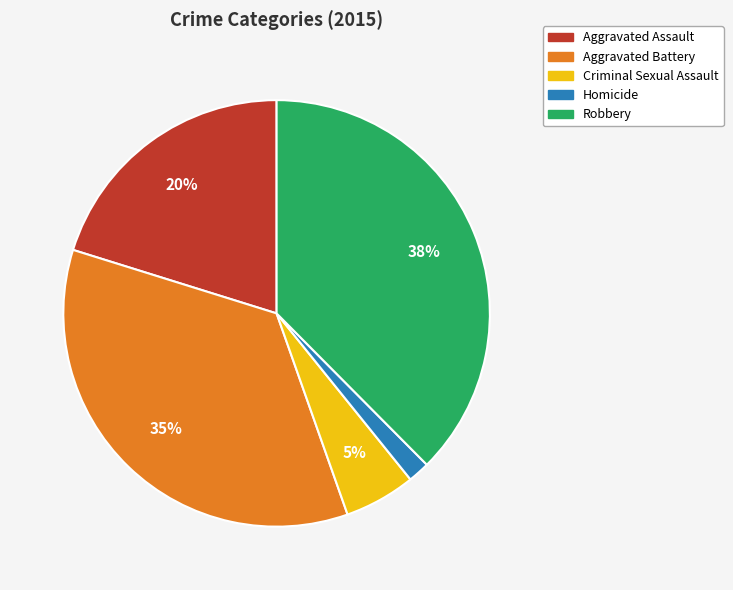

Count the number of slices in the pie.

5